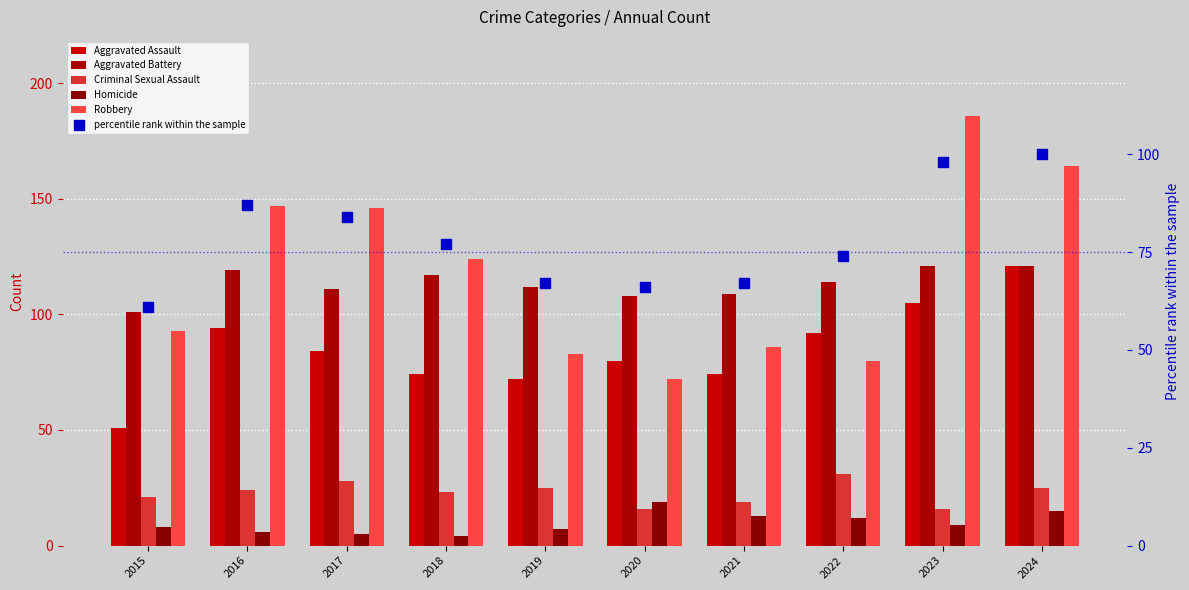

Which series has the largest Y range (max minus min)?

Robbery